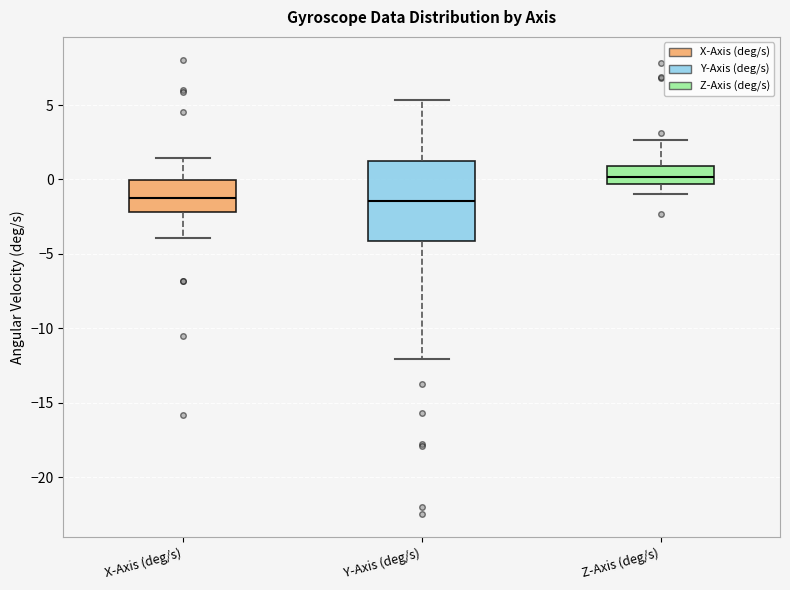

Reading left to right, read every box against the y-axis: the position of its median line, the range the box covers, and the ends of its whiskers. The values are not printed on the chart, so give them approximately, as read against the axis.

X-Axis (deg/s): median -1.0, box -2.0 to 0.0, whiskers -4.0 to 1.5
Y-Axis (deg/s): median -1.5, box -4.0 to 1.5, whiskers -12.0 to 5.5
Z-Axis (deg/s): median 0.0, box -0.5 to 1.0, whiskers -1.0 to 2.5